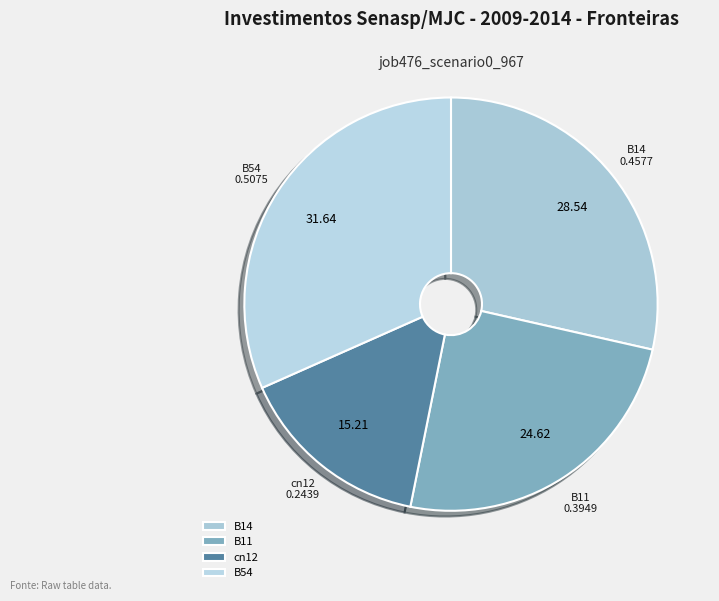

Between B11 and cn12, which is larger?

B11